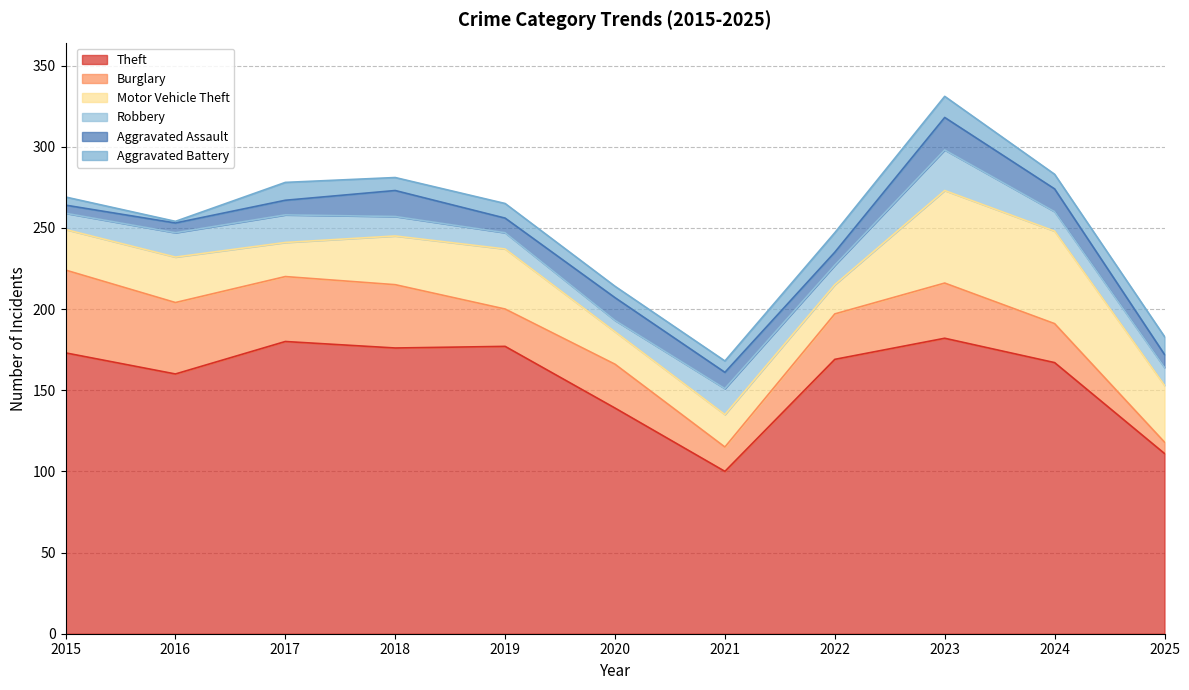

What is the value of the Motor Vehicle Theft point at the 7th from the left?

20